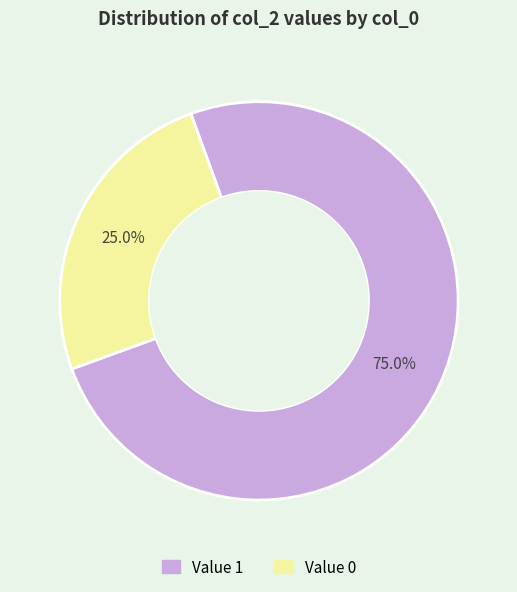

Is there any slice that represents more than half of the pie?

Yes